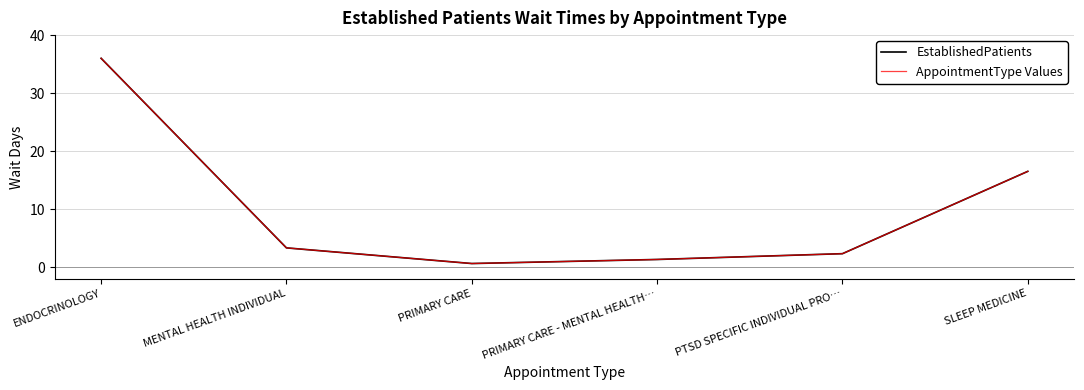

True or false: AppointmentType Values and EstablishedPatients intersect in this chart.

False